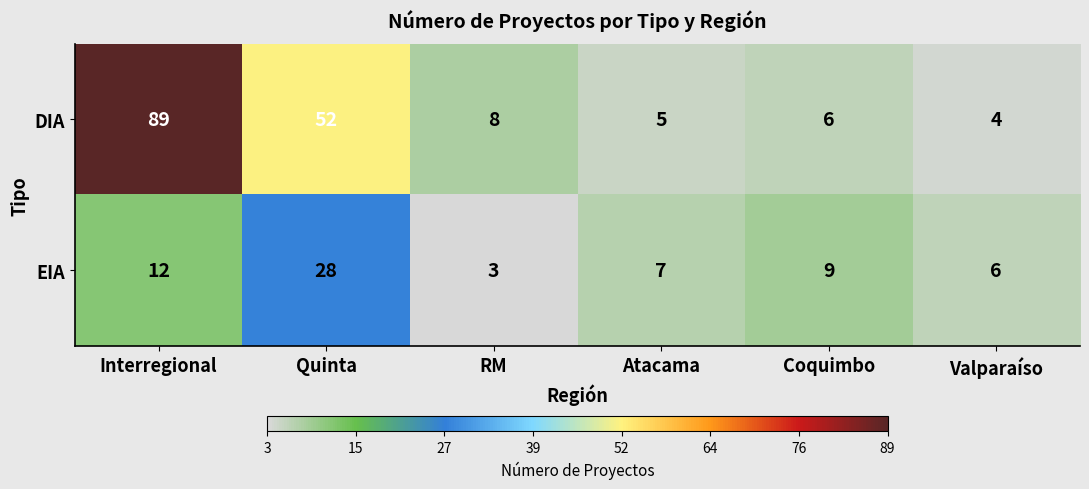

Reading left to right, transcribe all the data shown in this chart.

DIA: Interregional=89	Quinta=52	RM=8	Atacama=5	Coquimbo=6	Valparaíso=4
EIA: Interregional=12	Quinta=28	RM=3	Atacama=7	Coquimbo=9	Valparaíso=6